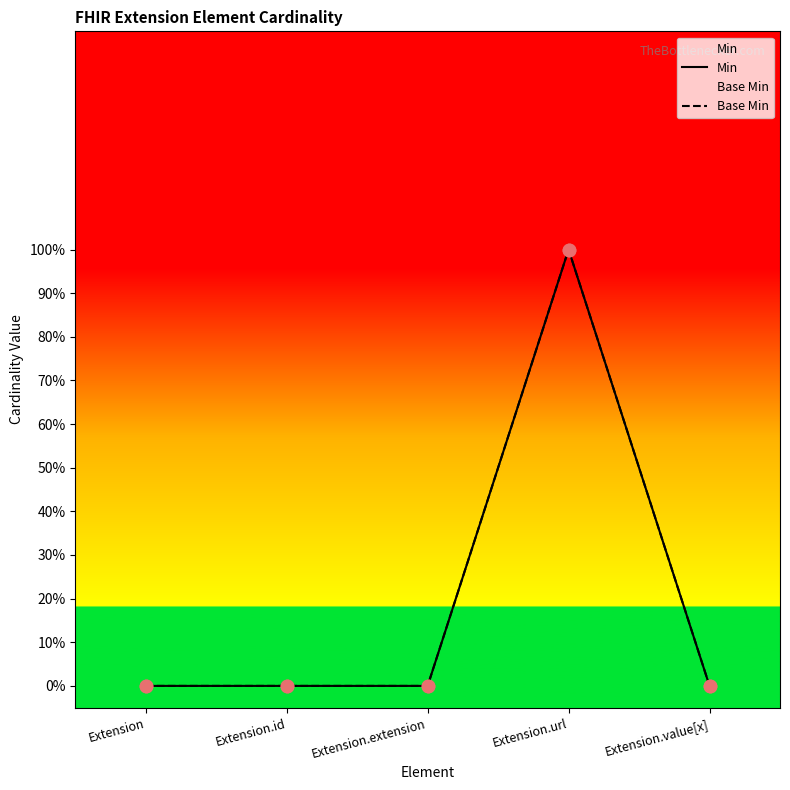

Which series has the largest total across all categories?

Min